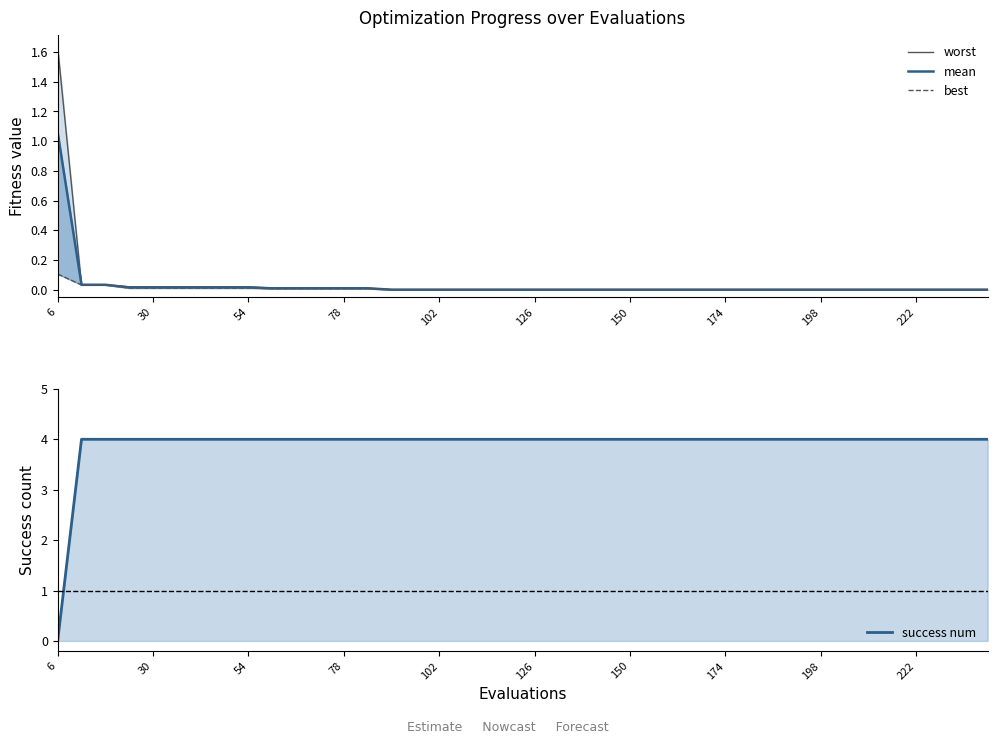

Rank the series by their maximum value, from lowest to highest.

best, mean, worst, success num